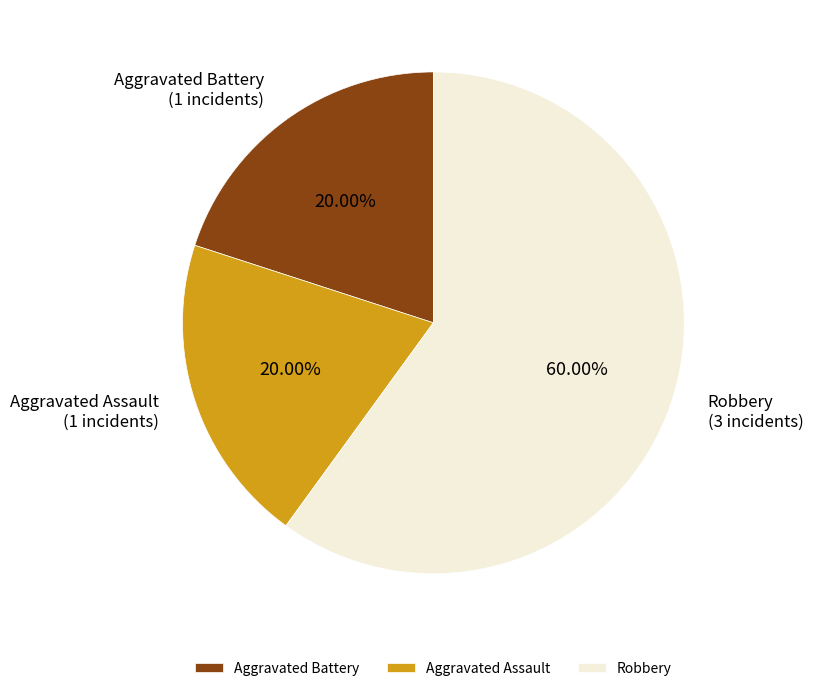

What is the ratio of the value at Robbery to the value at Aggravated Assault?

3.0